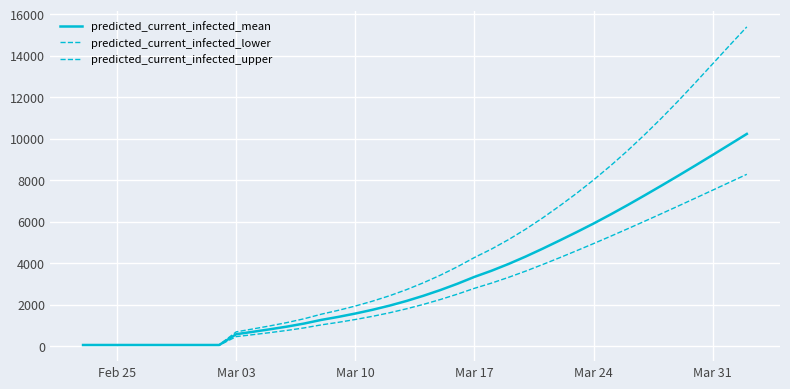

How many lines are shown in the chart?

3